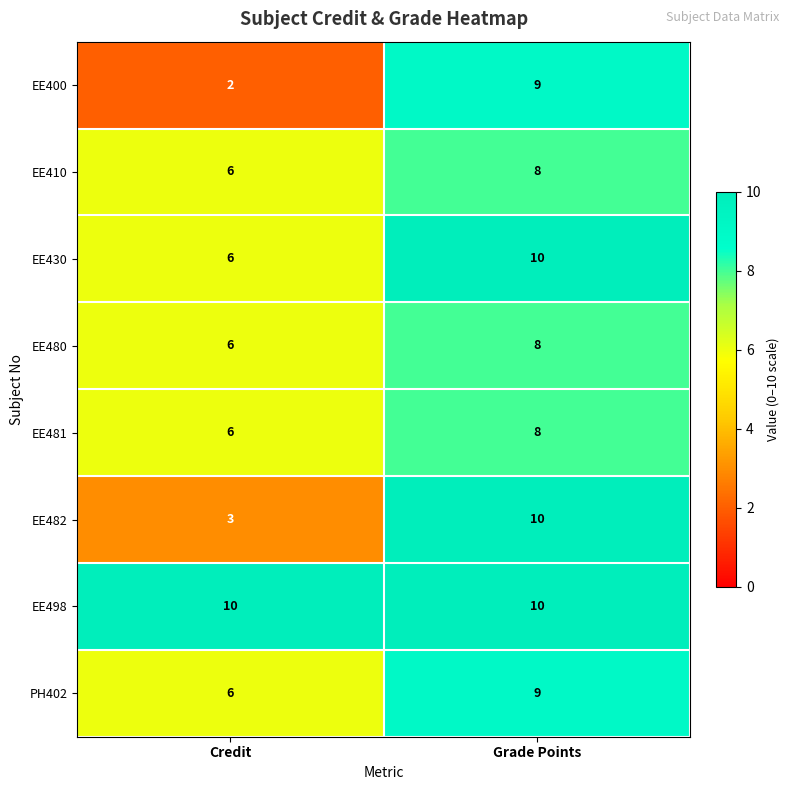

What is the sum of the EE480 values at Grade Points and Credit?

14